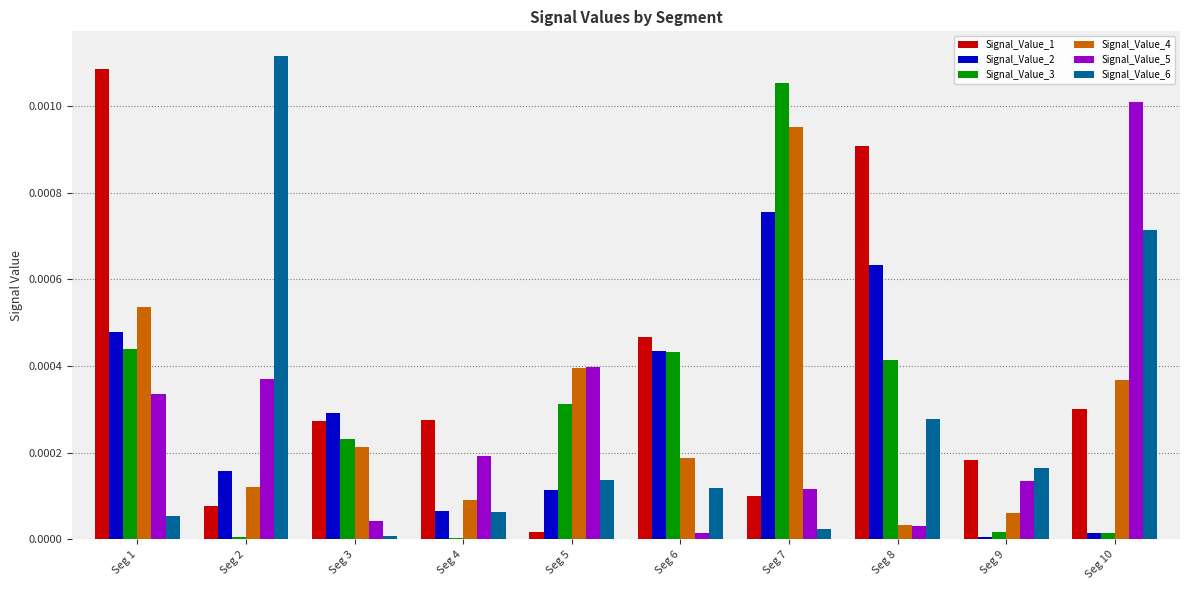

The Signal_Value_2 series shows 0.0 at Seg 9. True or false?

True